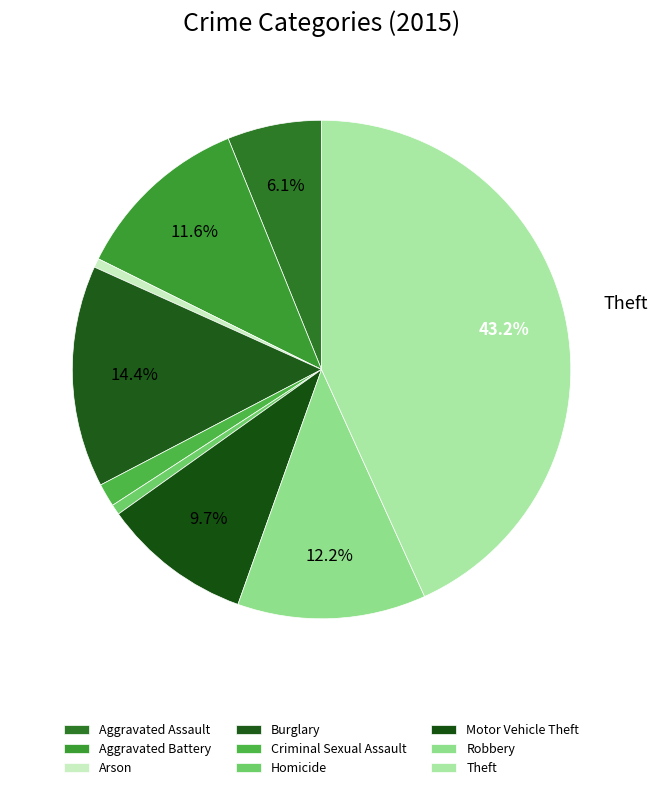

Count the number of slices in the pie.

9